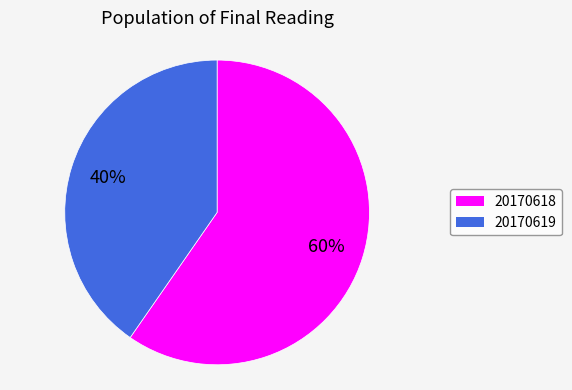

Which slice is the smallest?

20170619